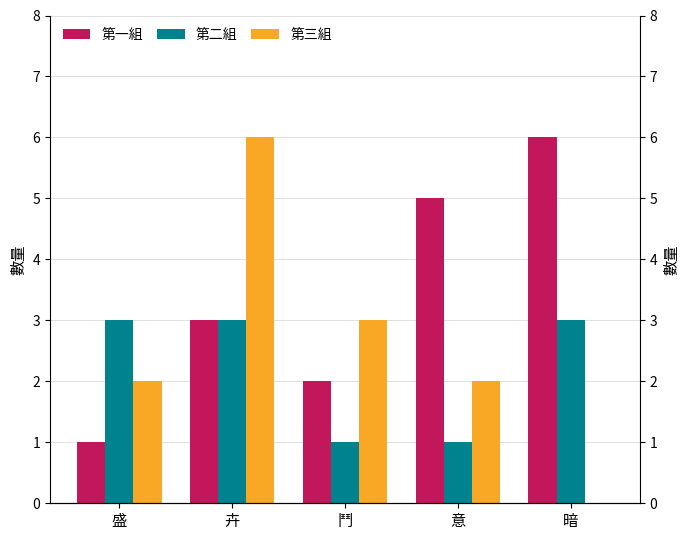

List the series in order of their overall mean, lowest first.

第二組, 第三組, 第一組